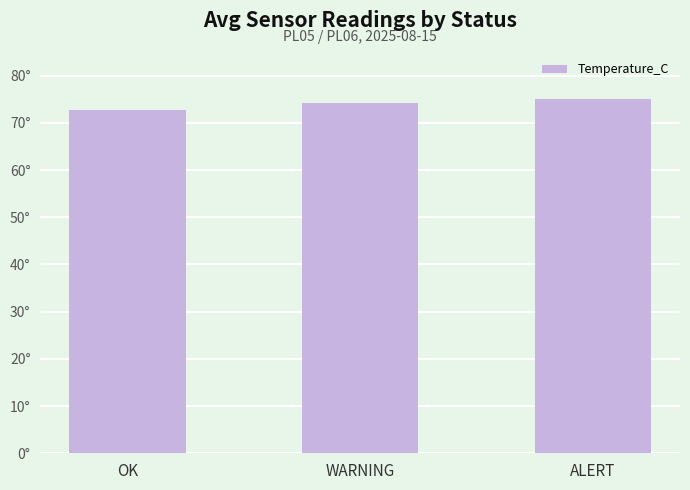

What is the label of the 2nd bar from the right?

WARNING